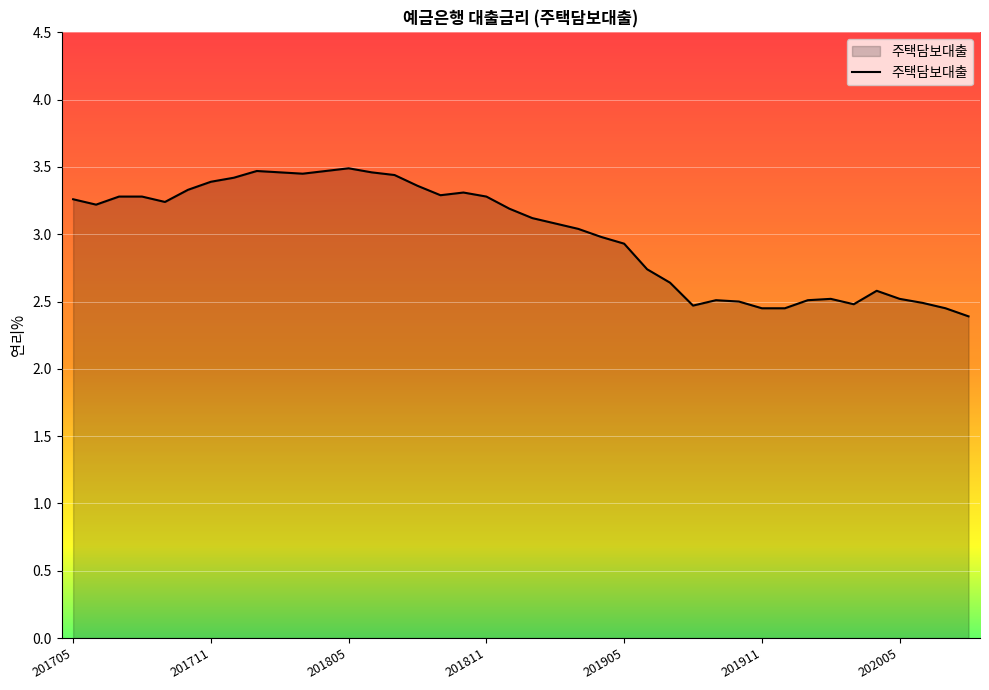

What is the minimum value shown in the chart?

2.4